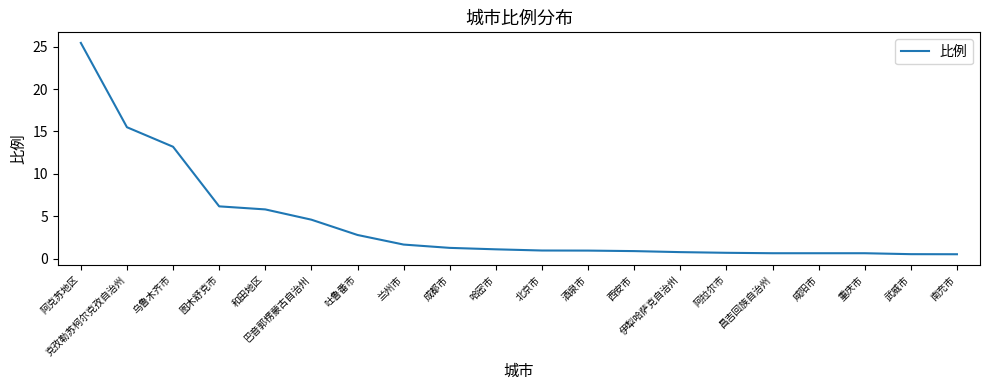

What is the sum of all values?

85.1